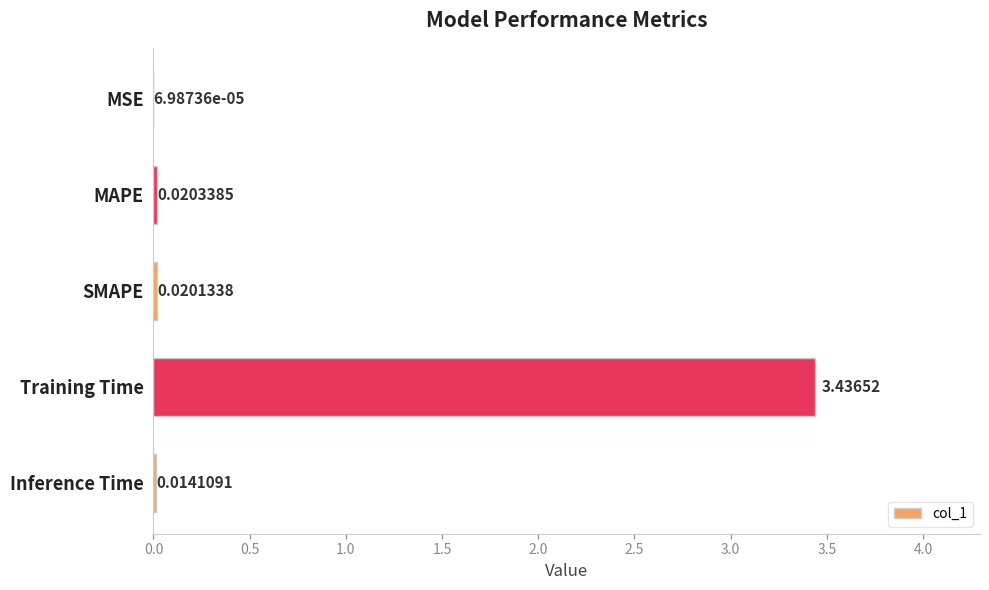

How many categories are shown in the chart?

5